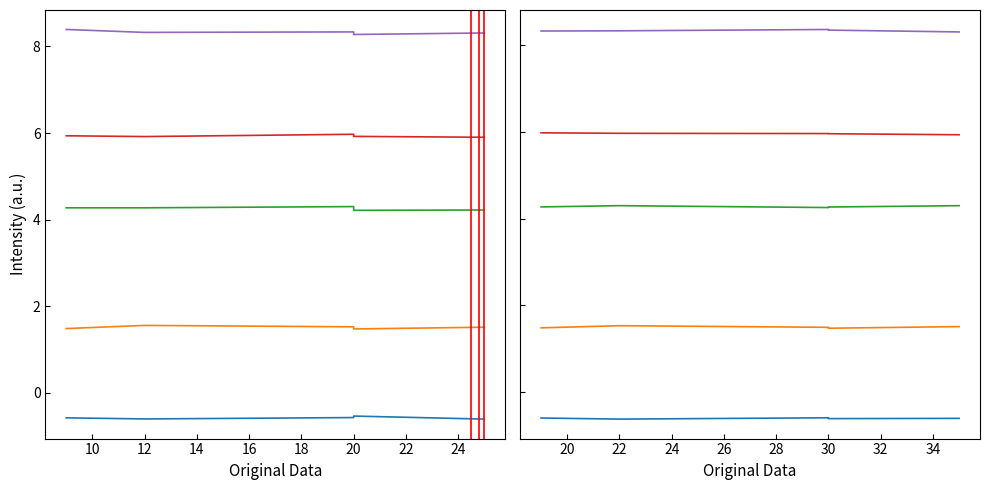

The Series 3 series shows 4.3 at 30. True or false?

True